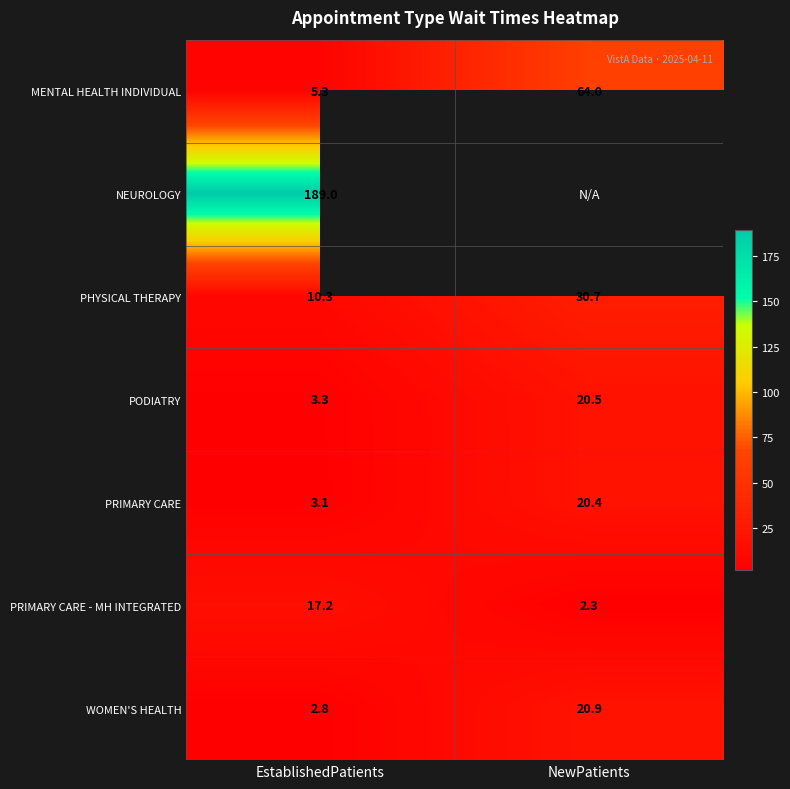

True or false: PRIMARY CARE - MH INTEGRATED has a value of 2.3 at NewPatients.

True